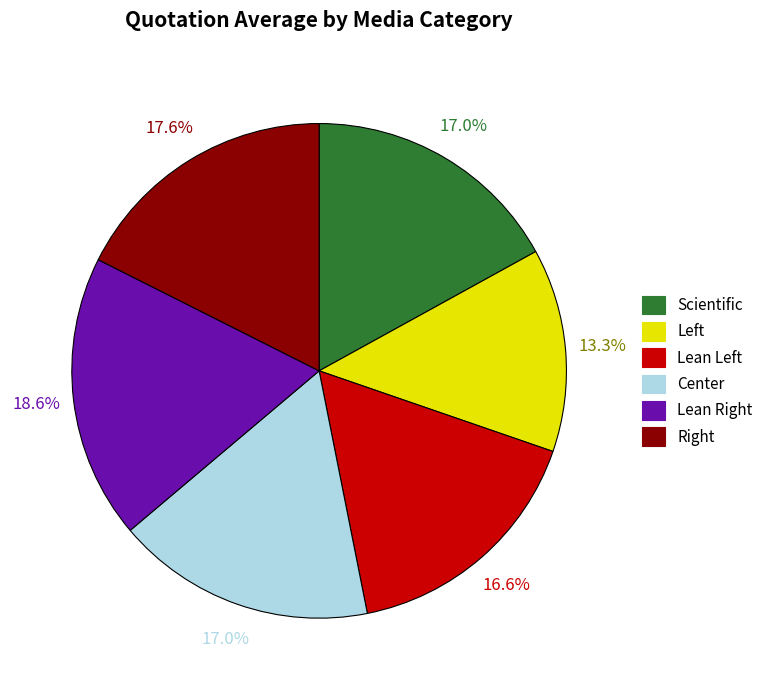

Is it true that Center is 17% of the pie?

True